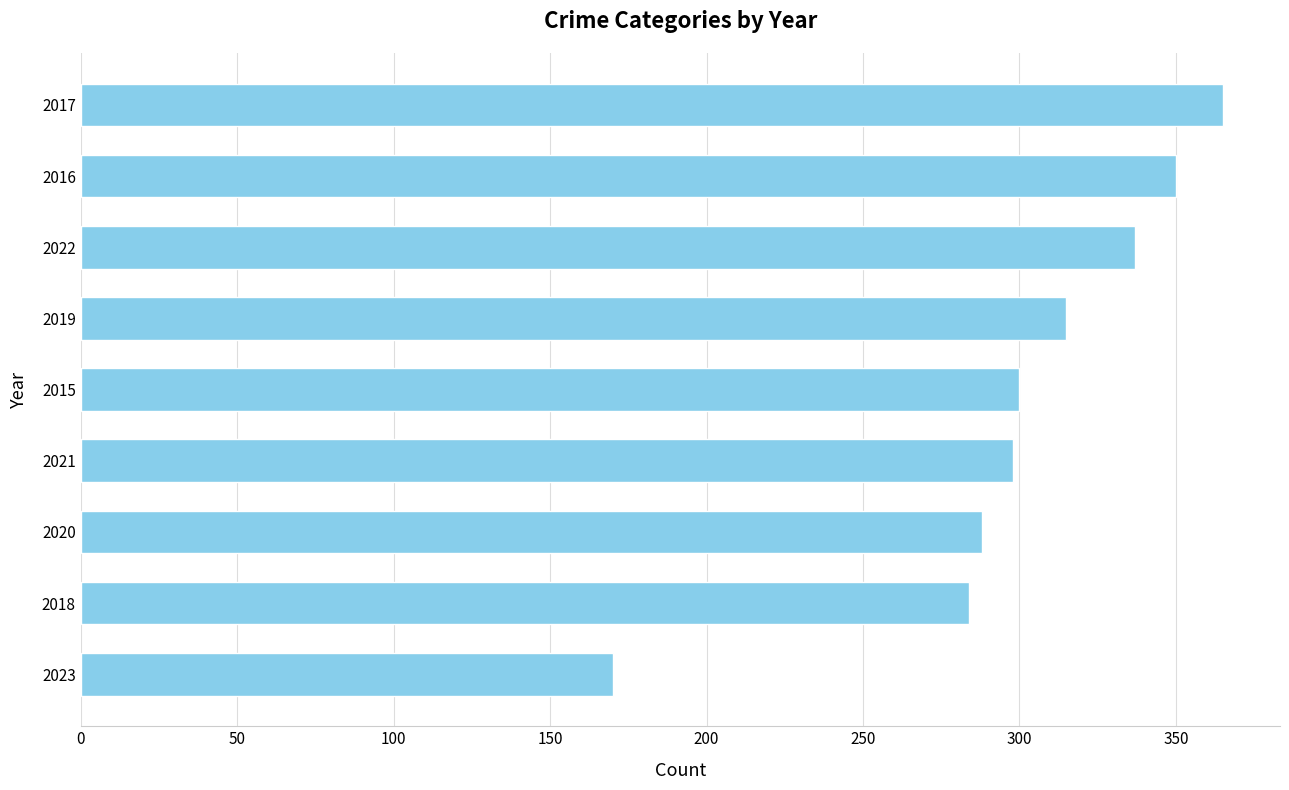

What is the average value?

301